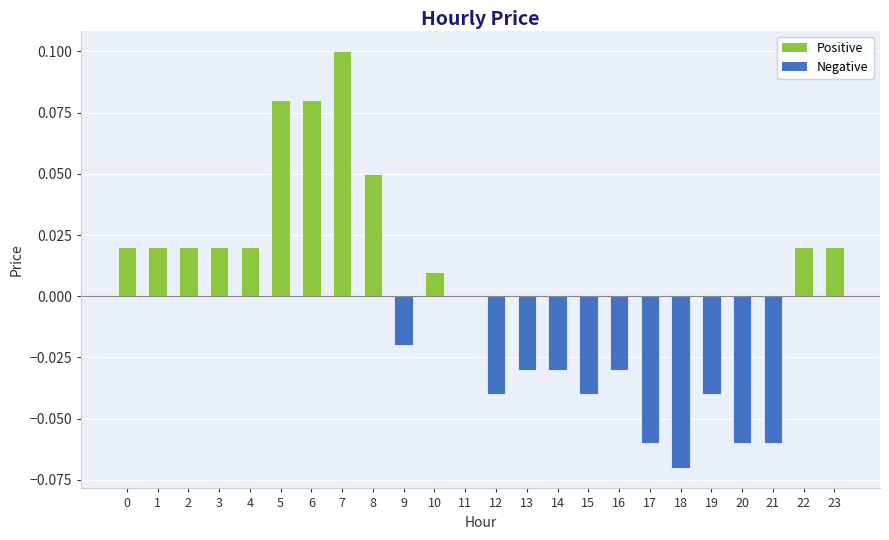

True or false: the data shows 0.0 at 23.

True